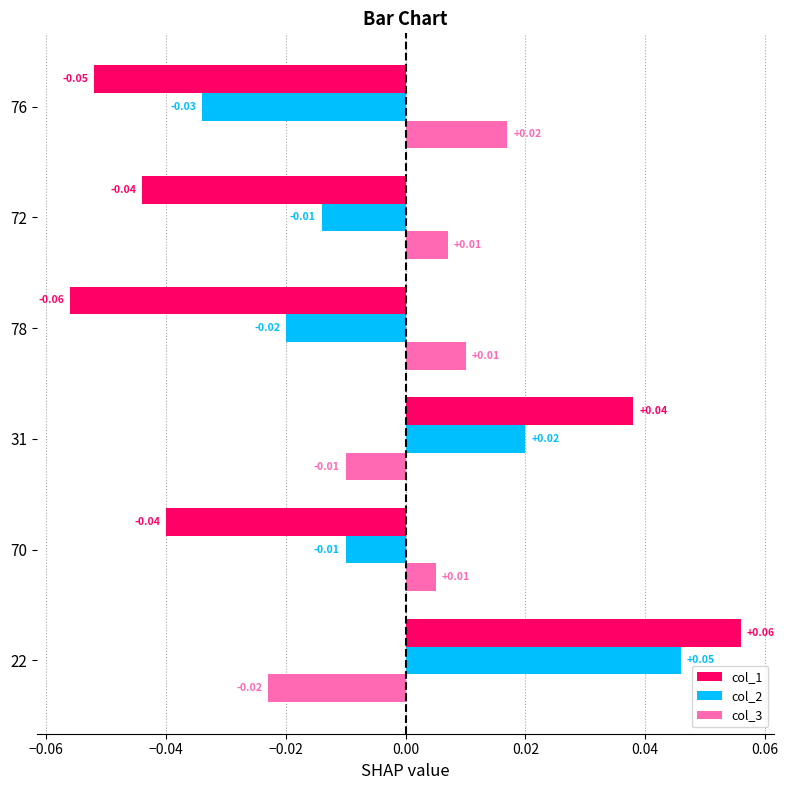

Which series has the largest total across all categories?

col_3